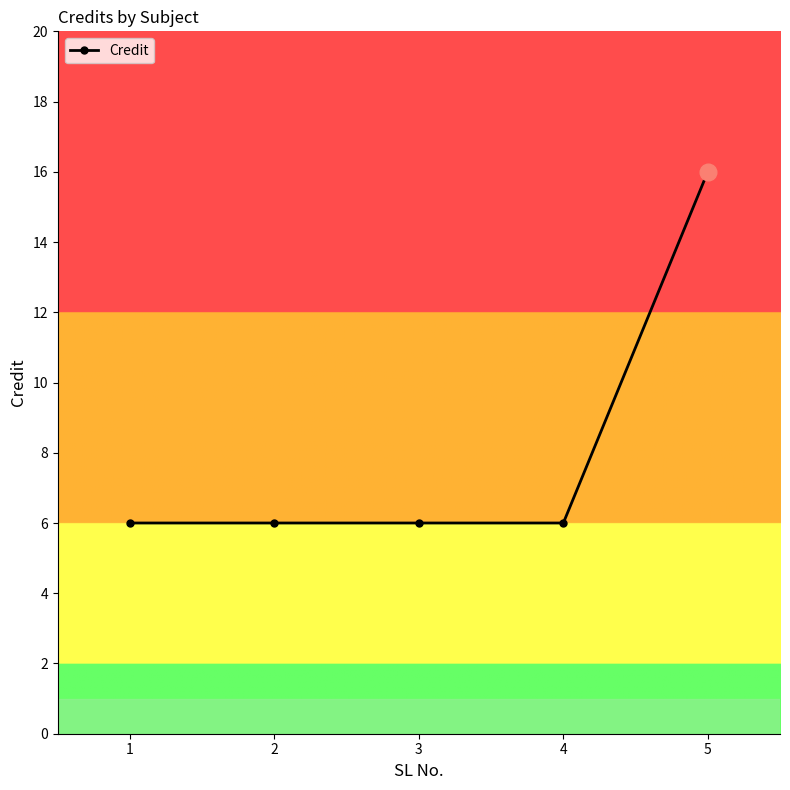

The chart shows a value of 6 at 3. True or false?

True